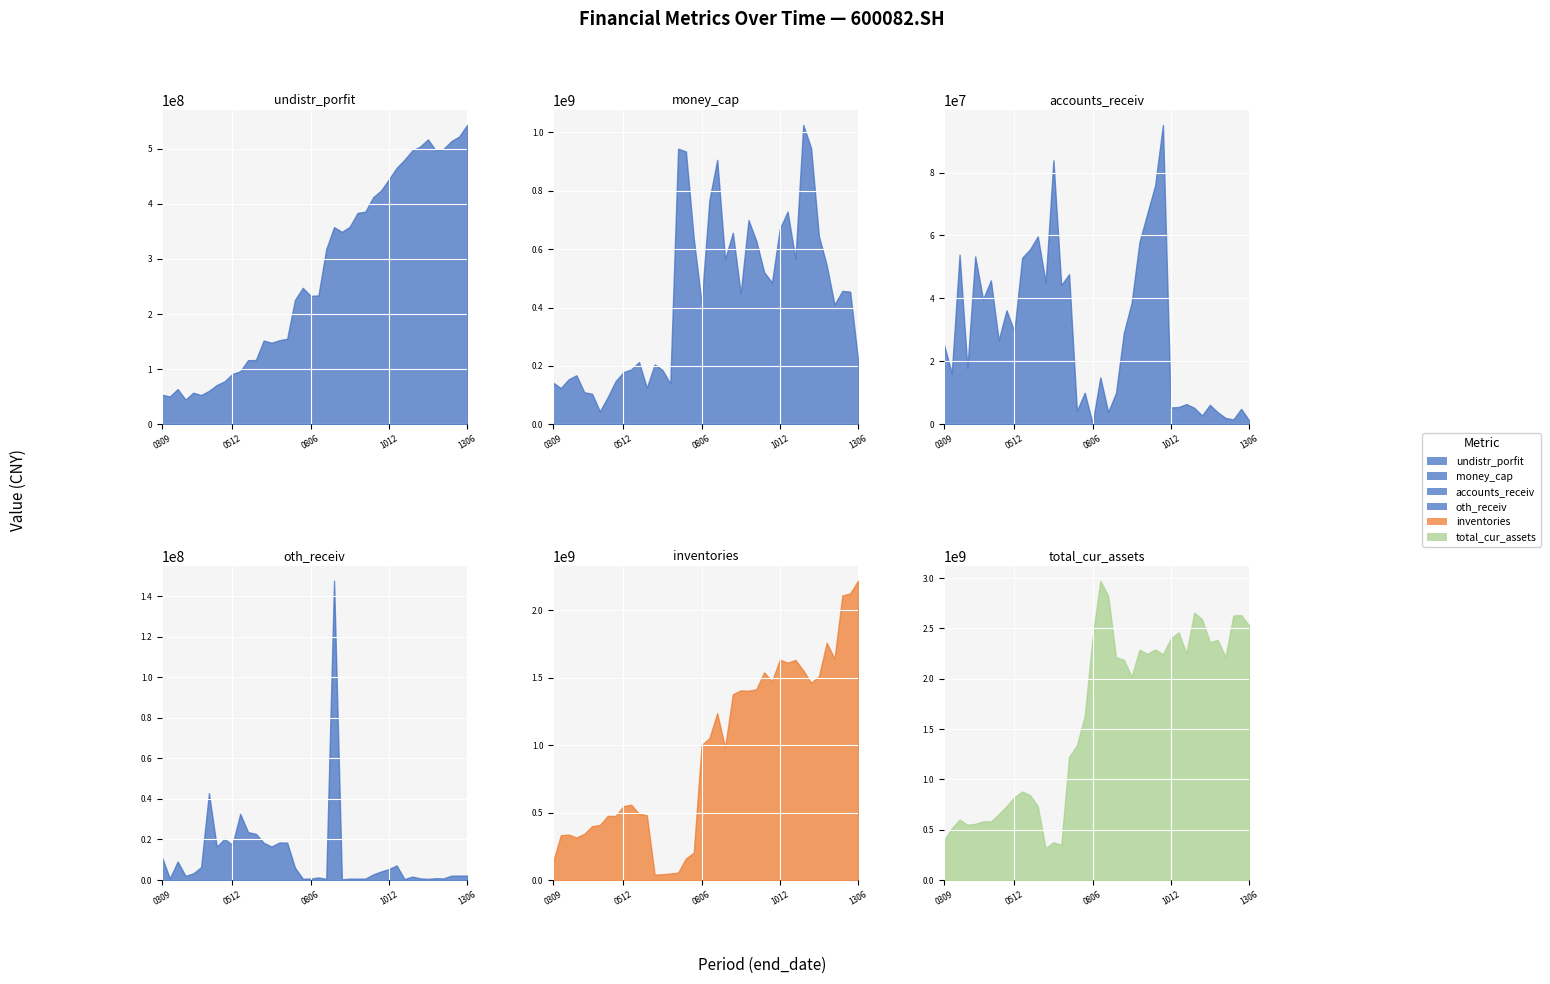

What is the difference between the maximum and minimum values in the money_cap series?

981224333.0